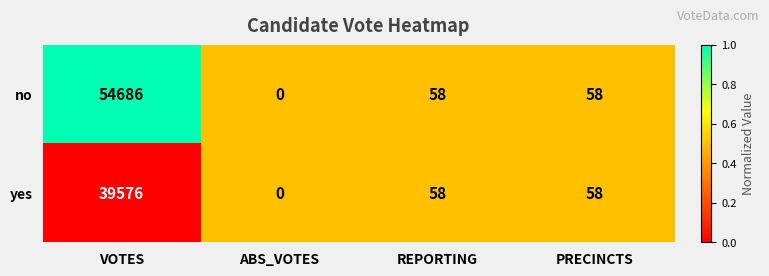

Which series has the largest total across all categories?

no